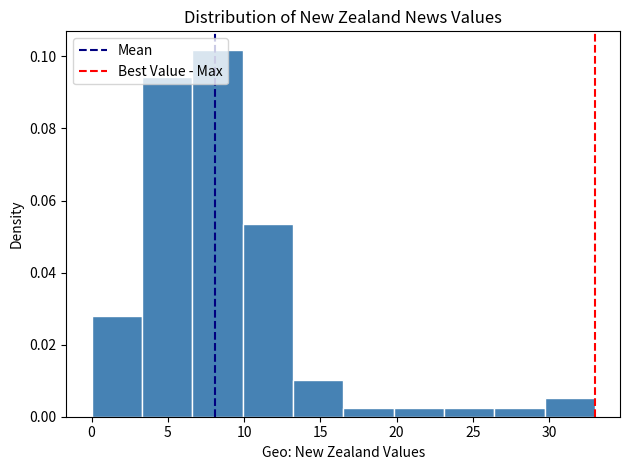

Reading left to right, transcribe this chart: for each bar, give the range it covers on the x-axis and its height. Neither the bar edges nor the heights are printed on the chart, so give them approximately, as read against the axes.

0.0 to 3.3: 0.028
3.3 to 6.6: 0.094
6.6 to 9.9: 0.102
9.9 to 13.2: 0.054
13.2 to 16.5: 0.010
16.5 to 19.8: 0.002
19.8 to 23.1: 0.002
23.1 to 26.4: 0.002
26.4 to 29.7: 0.002
29.7 to 33.0: 0.006